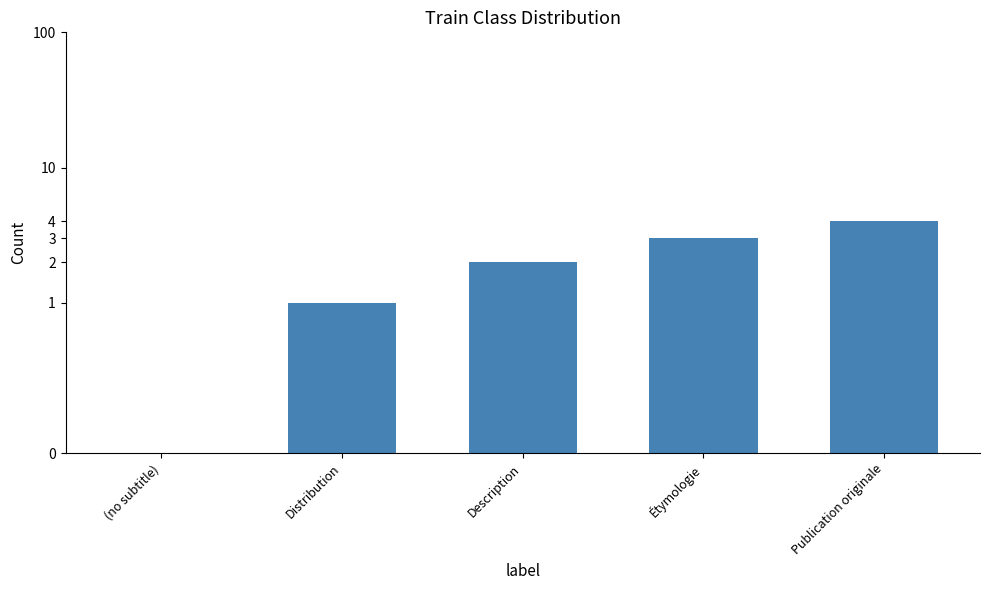

Is it true that the value at Description is 2?

True